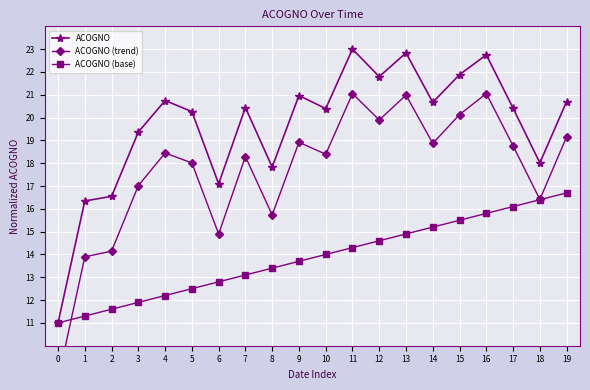

Between 8 and 13, which is larger?

13